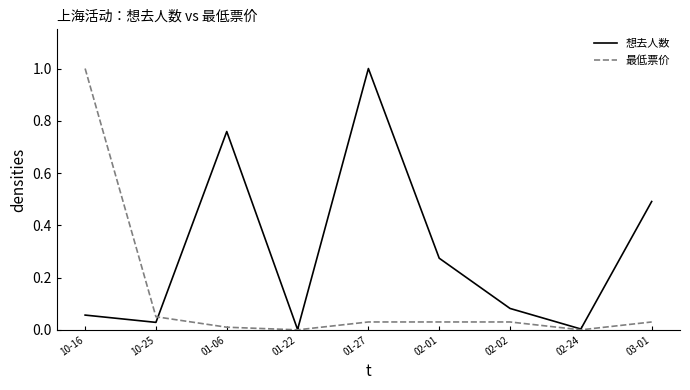

At 01-06, list the series in order from smallest to largest.

最低票价, 想去人数